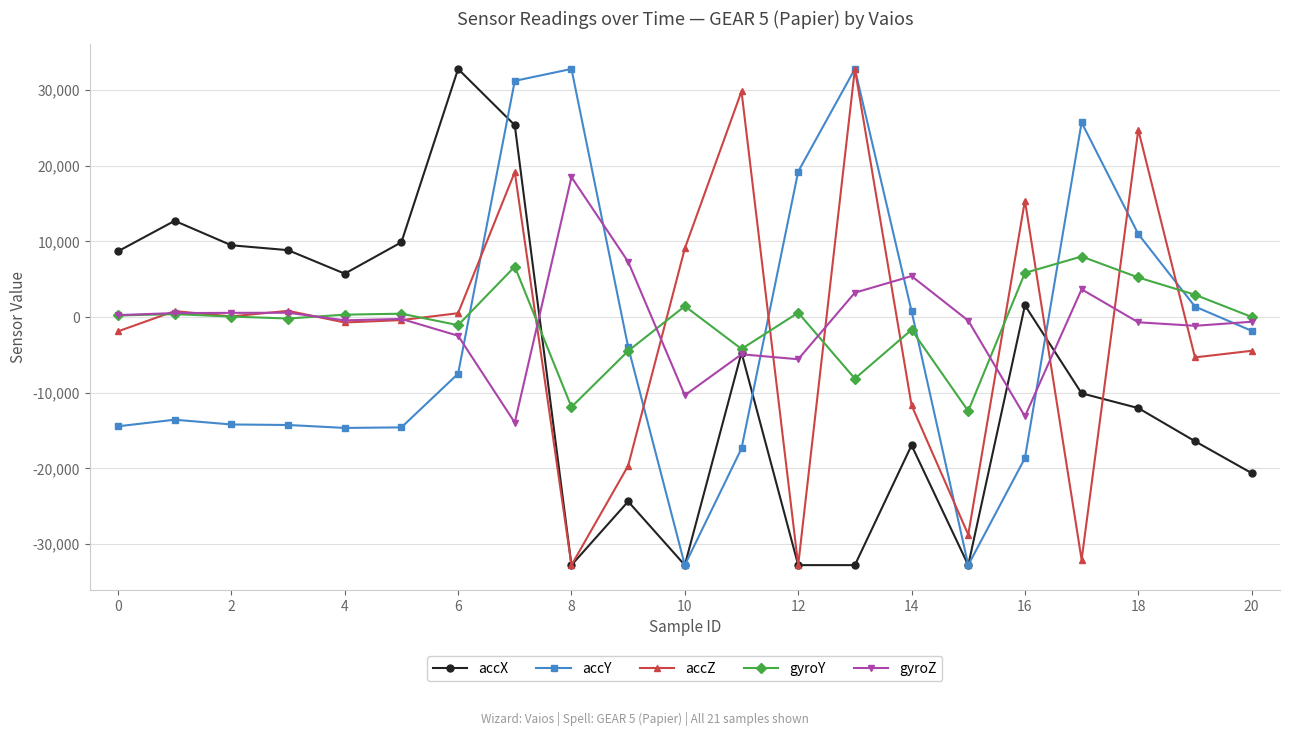

What is the greatest value displayed?

32767